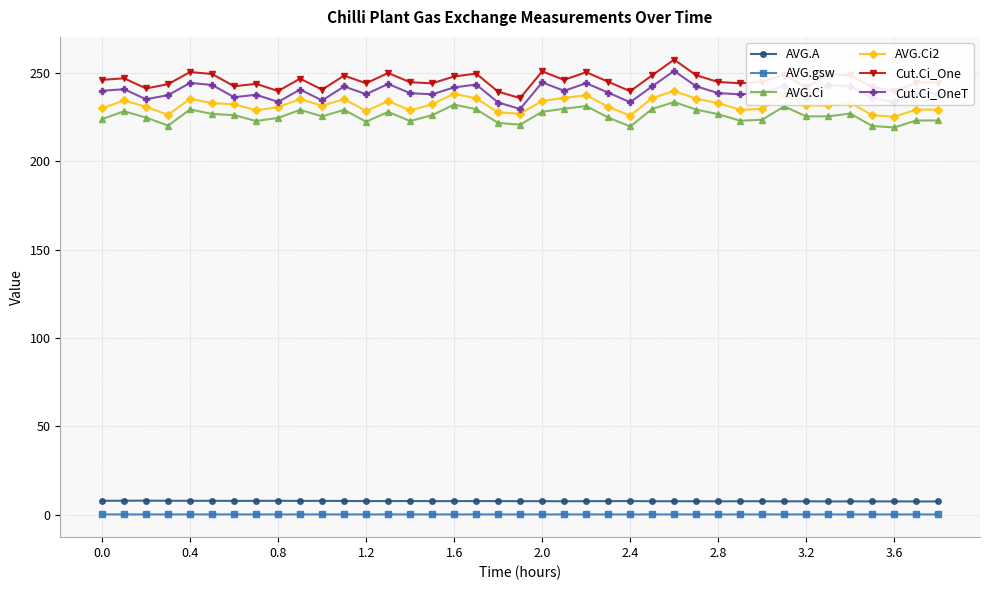

Does the chart display data point markers on the line(s)?

Yes